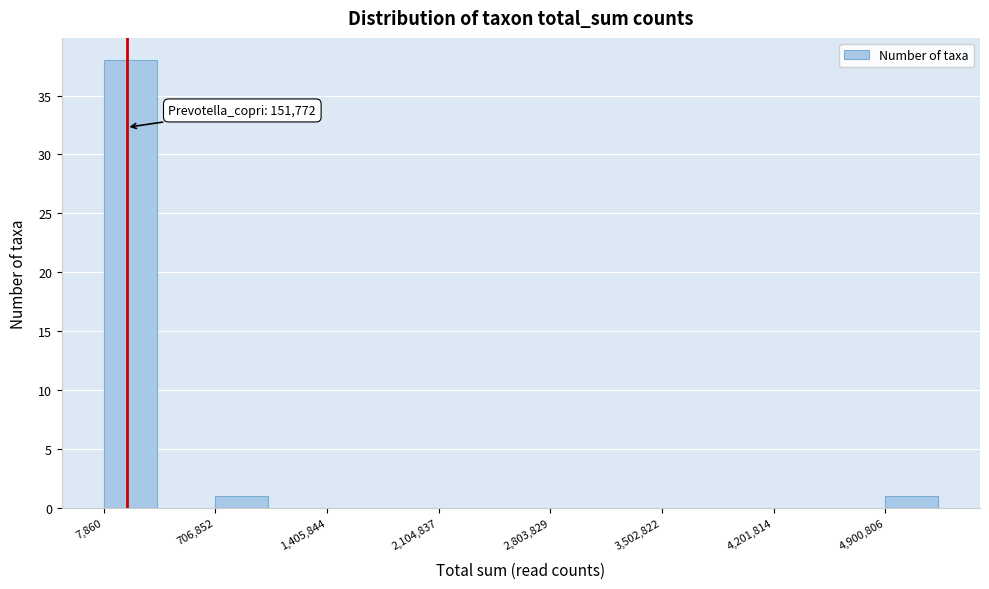

Read against the x-axis, roughly where is the centre of the tallest bar?

200000